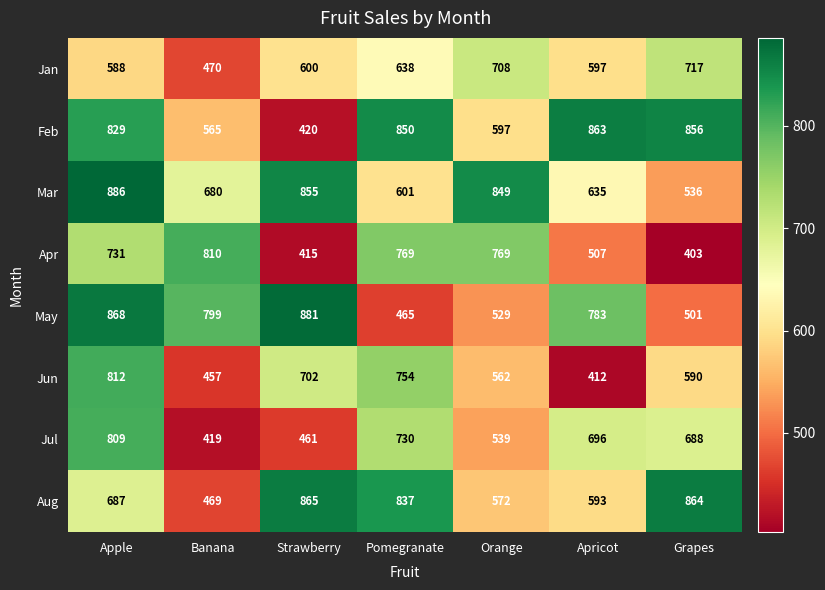

At which label is Jun closest to 612?

Grapes